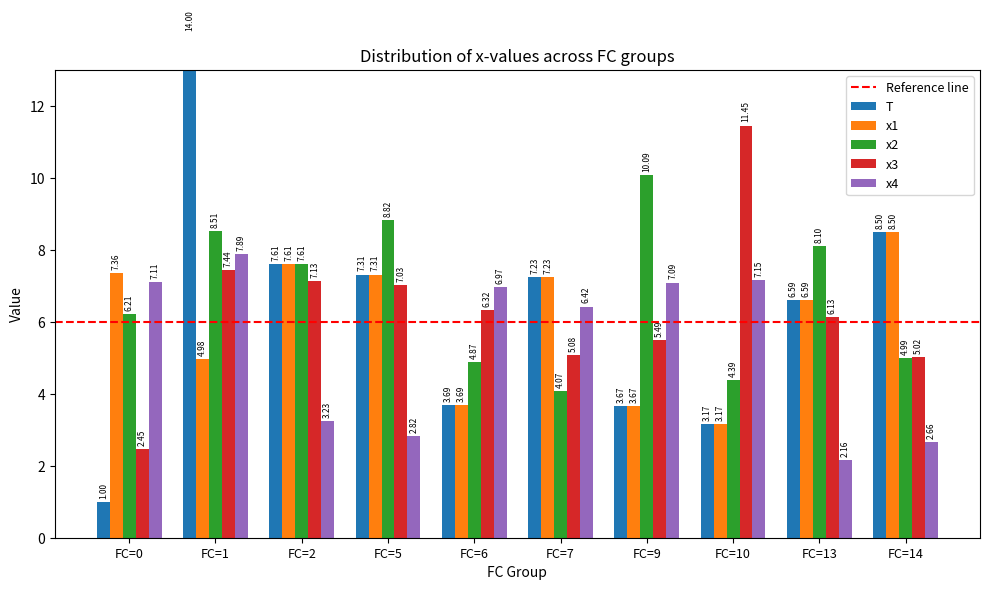

At FC=1, list the series in order from smallest to largest.

x1, x3, x4, x2, T